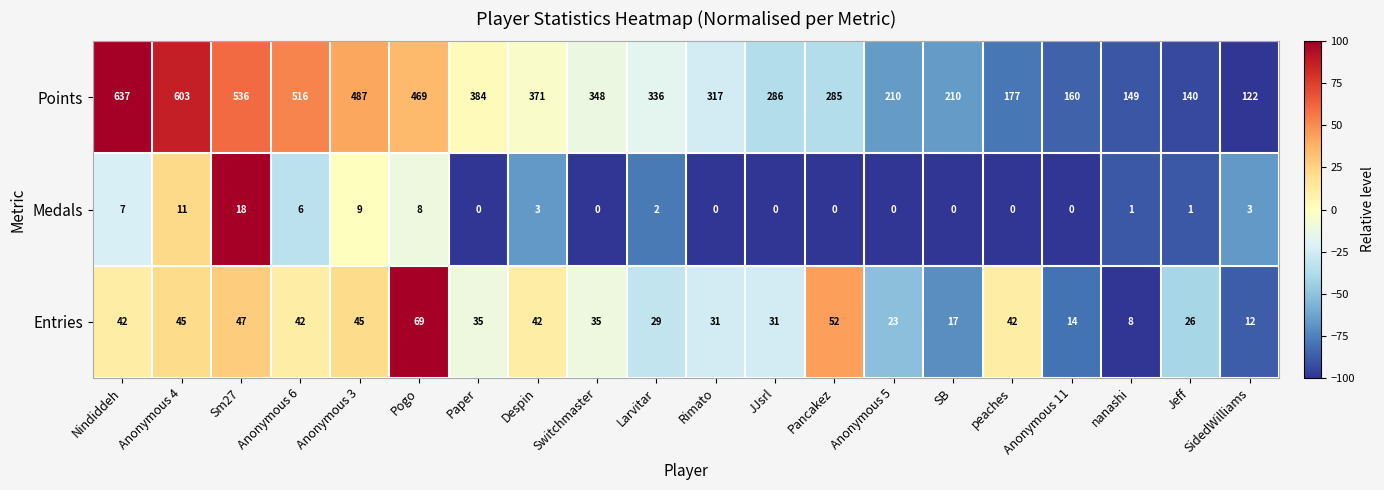

What is the greatest value displayed?

637